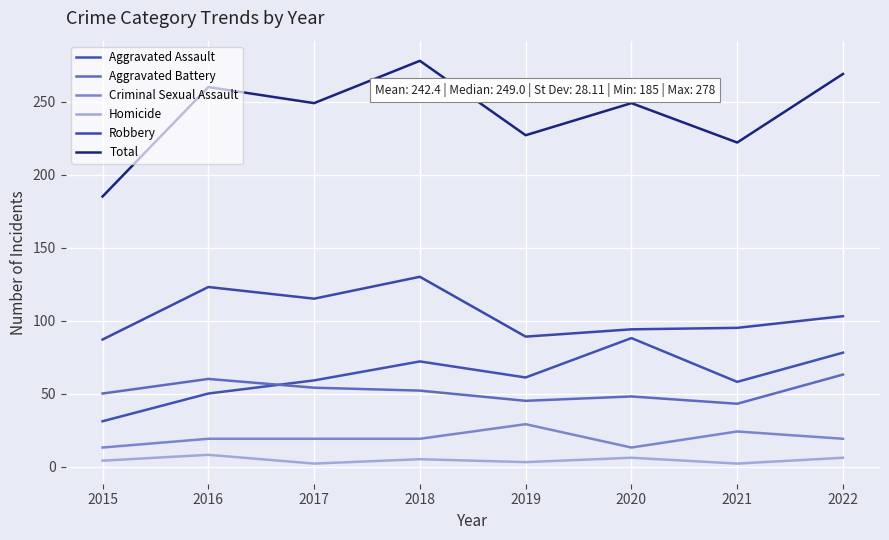

Reading left to right, transcribe all the data shown in this chart.

Aggravated Assault: 31	50	59	72	61	88	58	78
Aggravated Battery: 50	60	54	52	45	48	43	63
Criminal Sexual Assault: 13	19	19	19	29	13	24	19
Homicide: 4	8	2	5	3	6	2	6
Robbery: 87	123	115	130	89	94	95	103
Total: 185	260	249	278	227	249	222	269